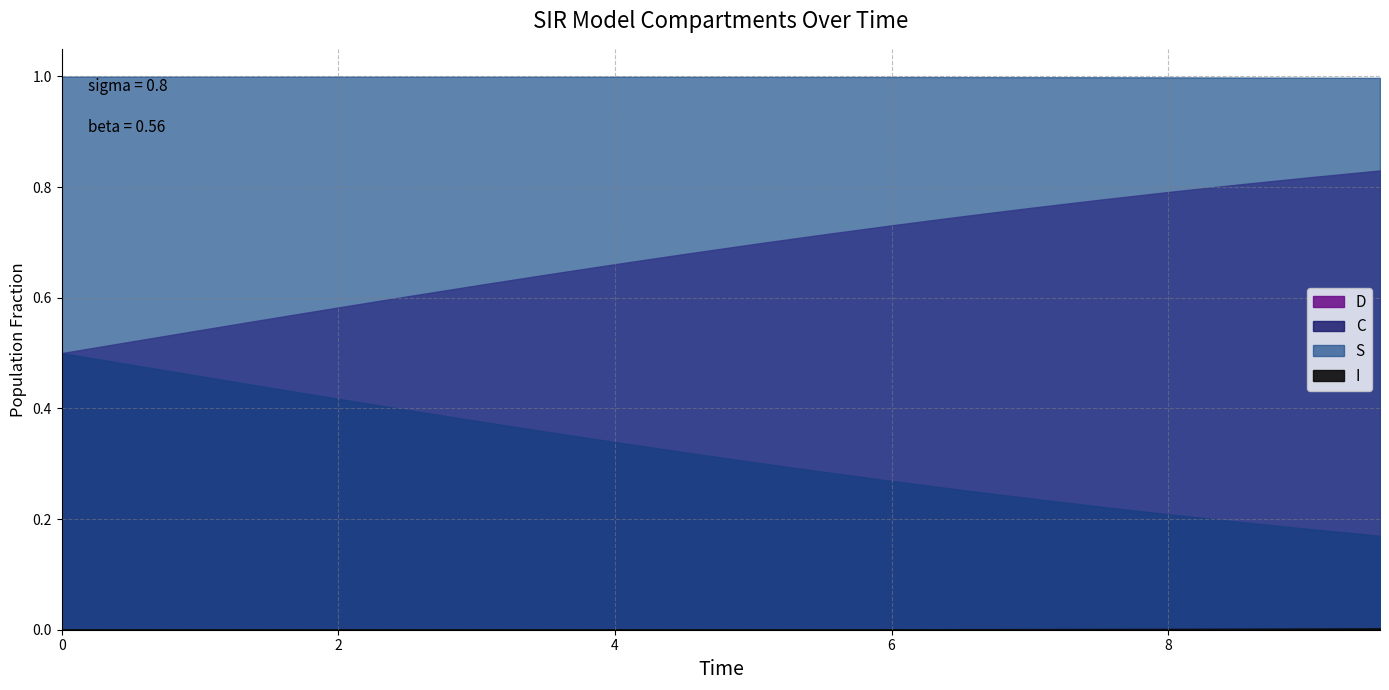

Between 15 and 17, which series saw the biggest shift?

C